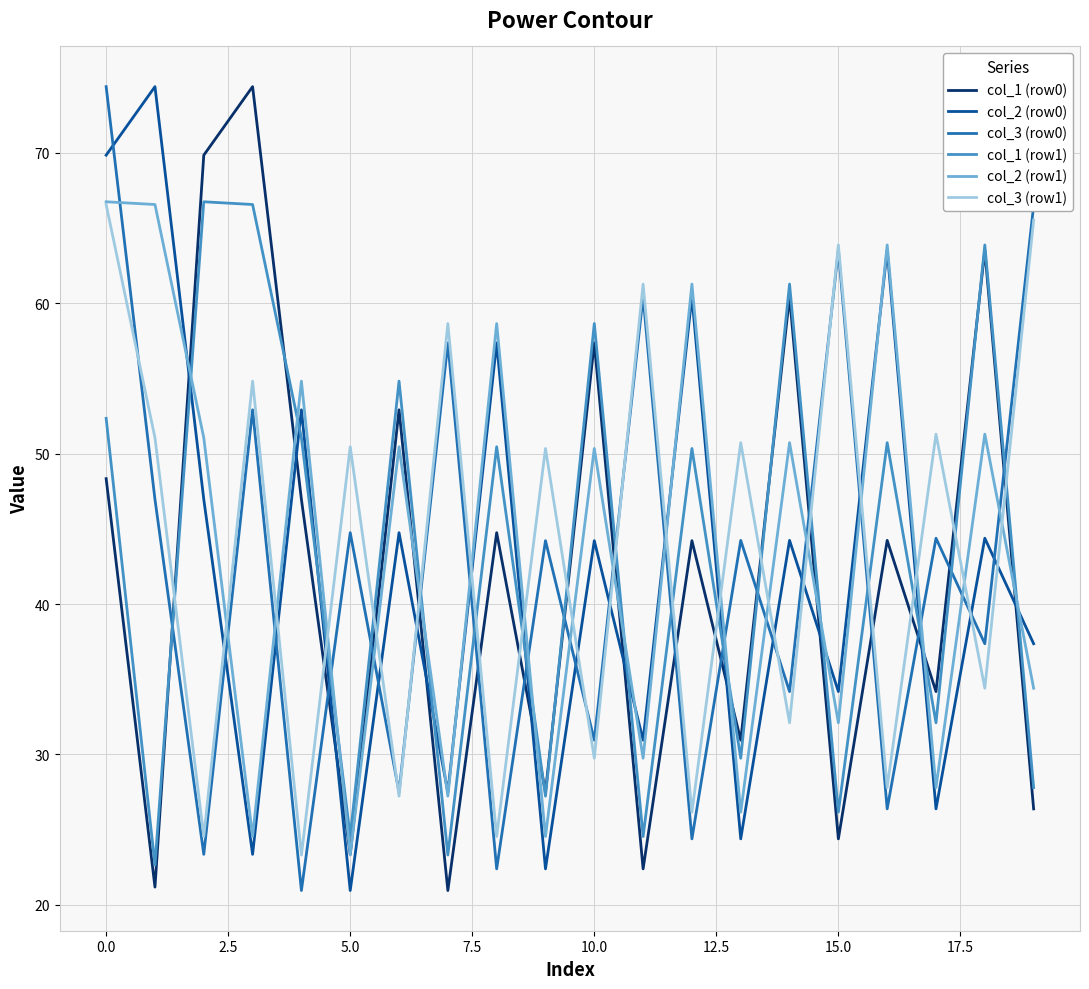

True or false: col_1 (row0) has more than 1 points higher than both neighbors.

True